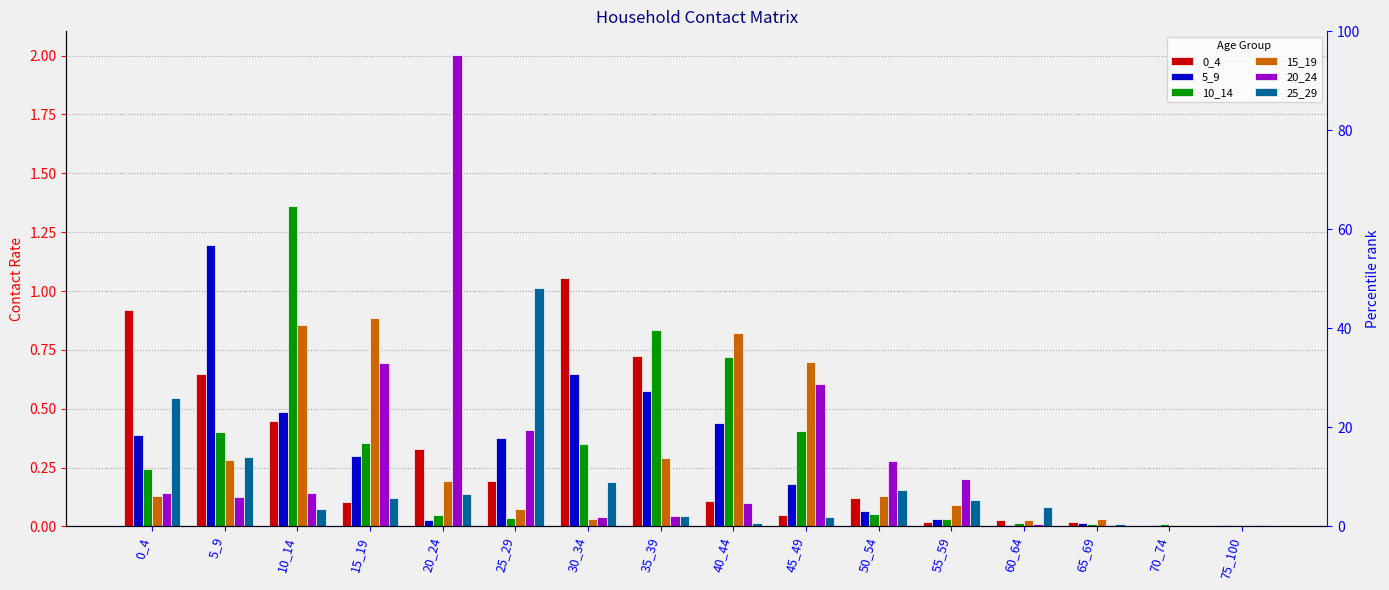

Does the chart contain any negative values?

No